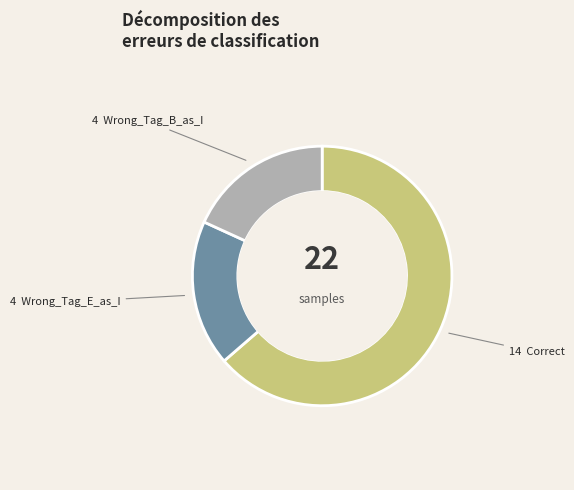

Is there a majority slice in this chart?

Yes